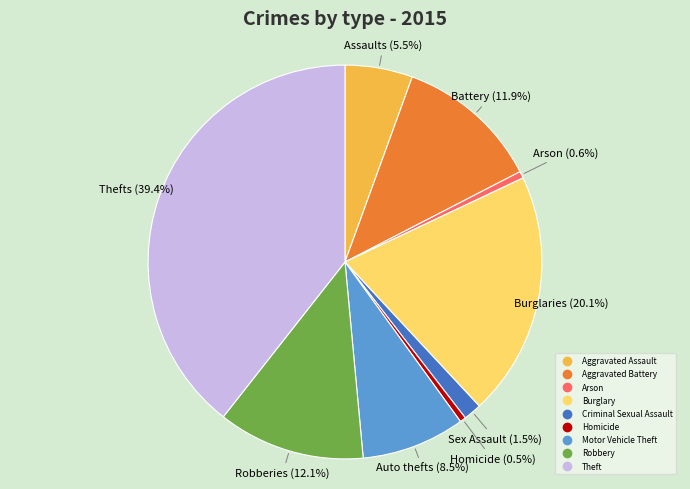

How many slices are in this pie chart?

9